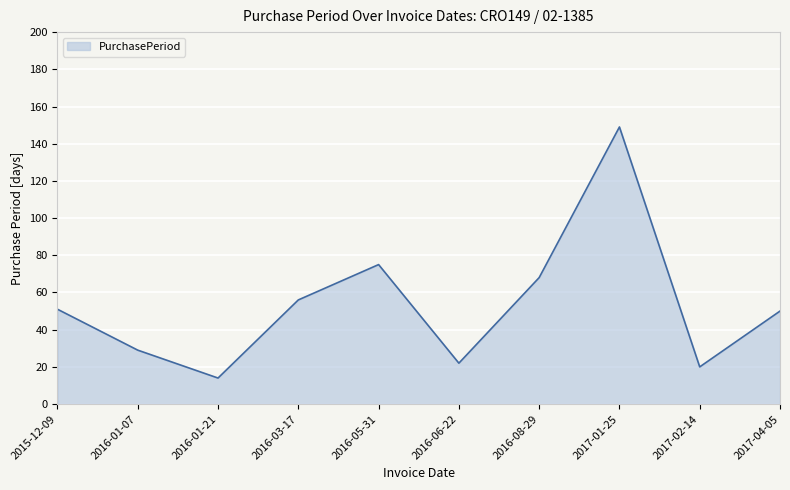

Reading left to right, transcribe all the data shown in this chart.

51	29	14	56	75	22	68	149	20	50